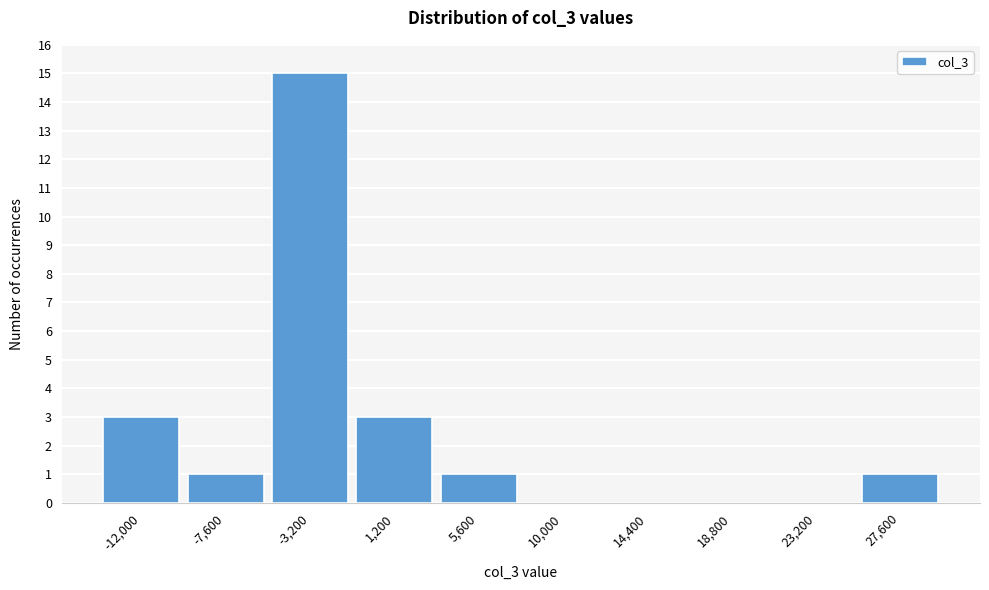

Reading left to right, list all the values displayed in this chart.

-12,000=3	-7,600=1	-3,200=15	1,200=3	5,600=1	10,000=0	14,400=0	18,800=0	23,200=0	27,600=1